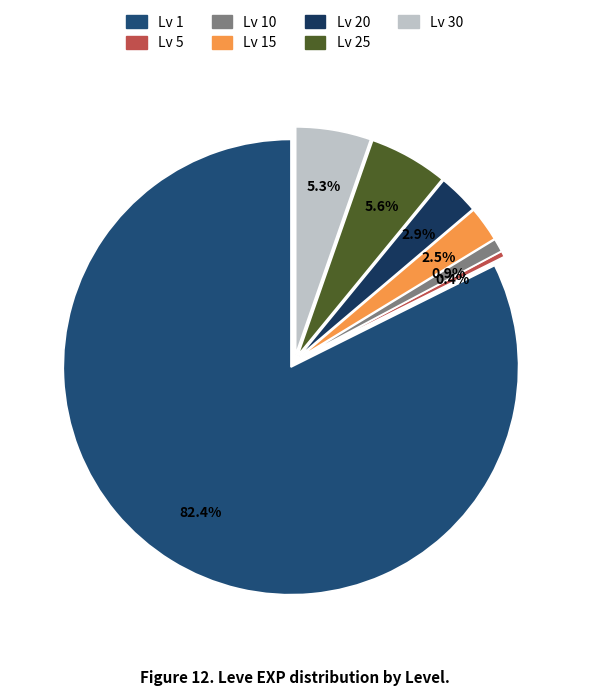

How many slices are in this pie chart?

7